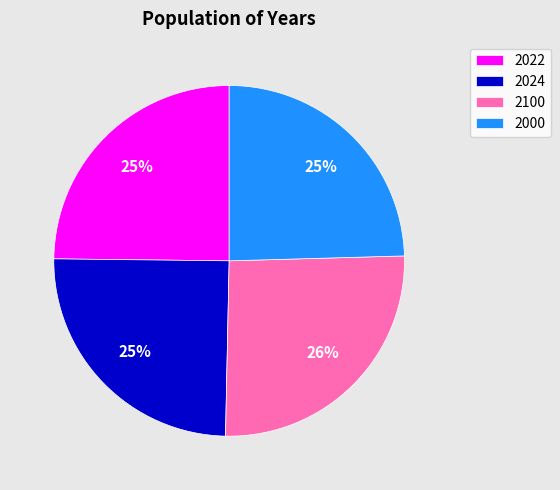

To the nearest percent, what percentage of the pie is 2022?

25%